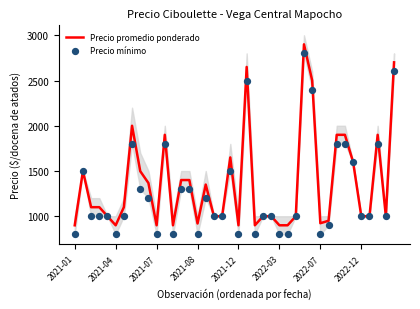

At which category is the sum across all series the highest?

28